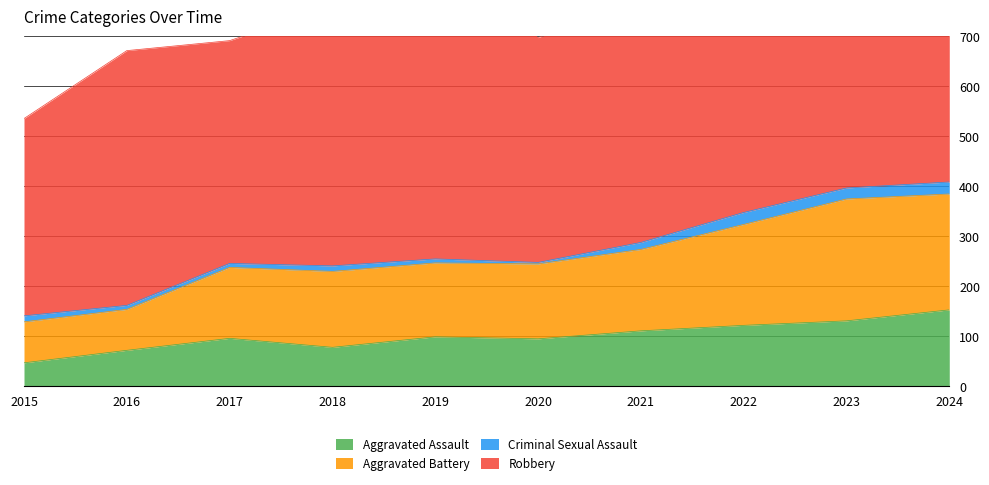

True or false: Aggravated Battery and Aggravated Assault intersect in this chart.

False